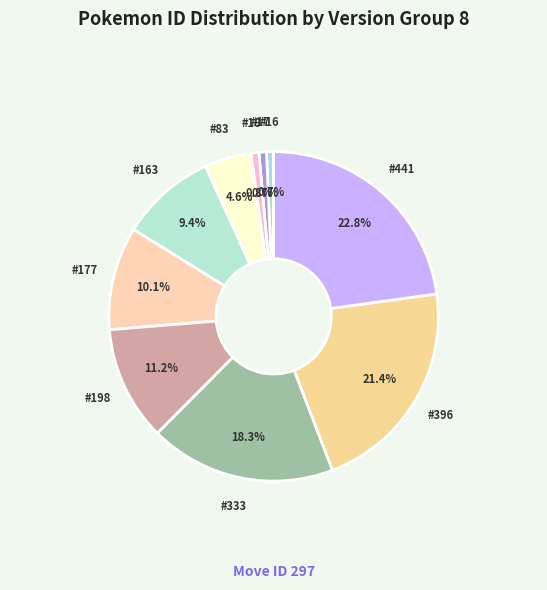

Count the number of slices in the pie.

10